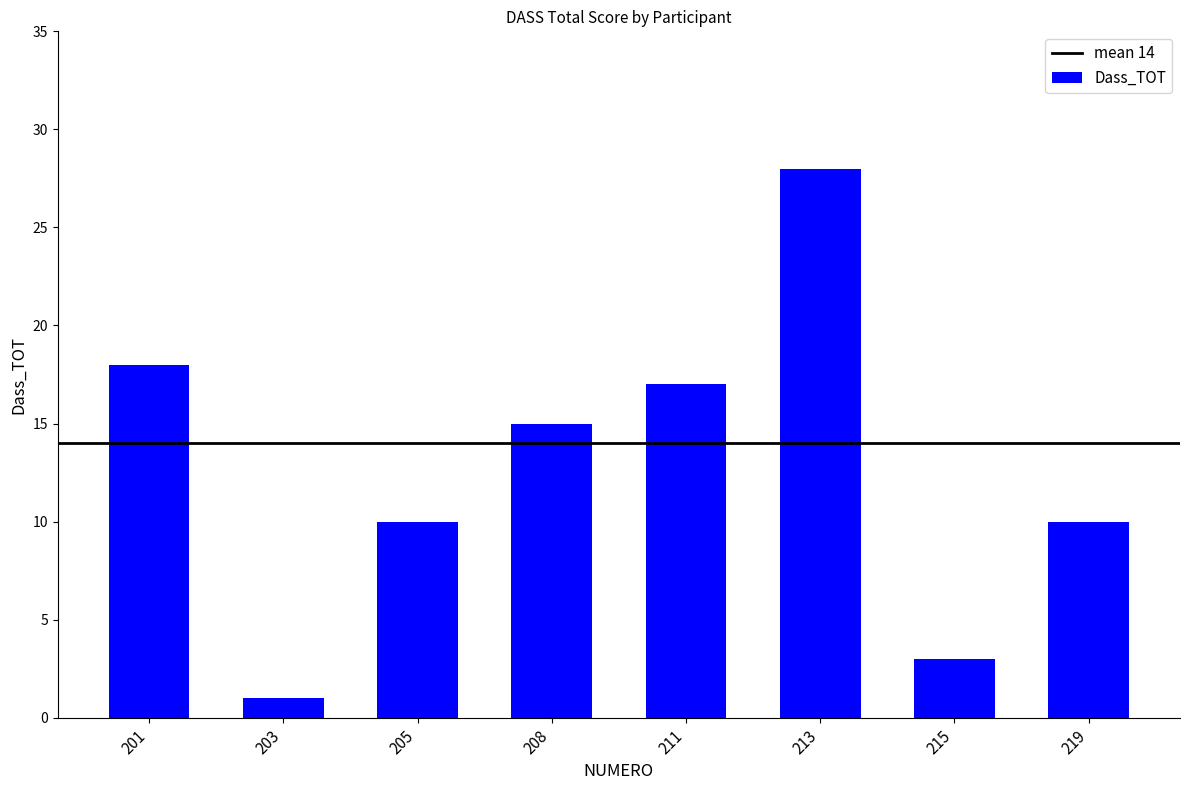

Reading left to right, what are all the values shown in this chart?

201=18	203=1	205=10	208=15	211=17	213=28	215=3	219=10